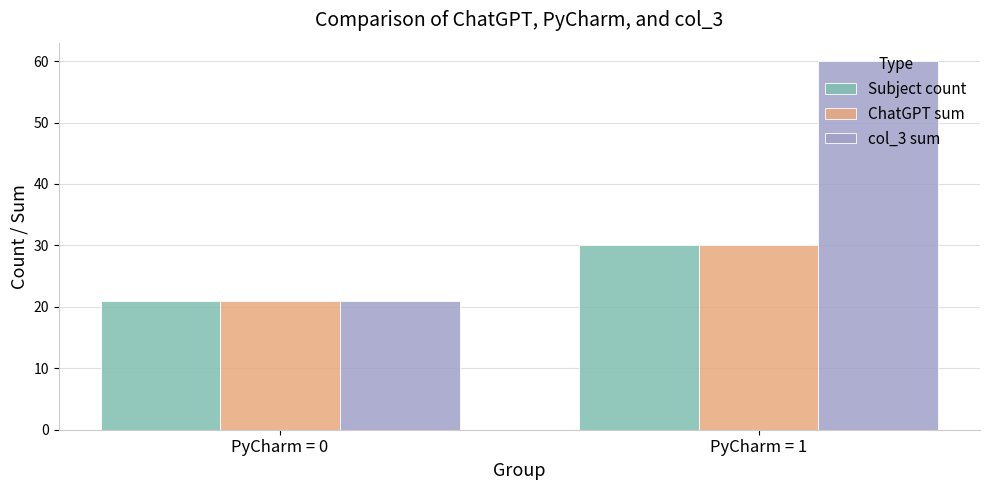

Reading left to right, list all the values displayed in this chart.

Subject count: 21	30
ChatGPT sum: 21	30
col_3 sum: 21	60